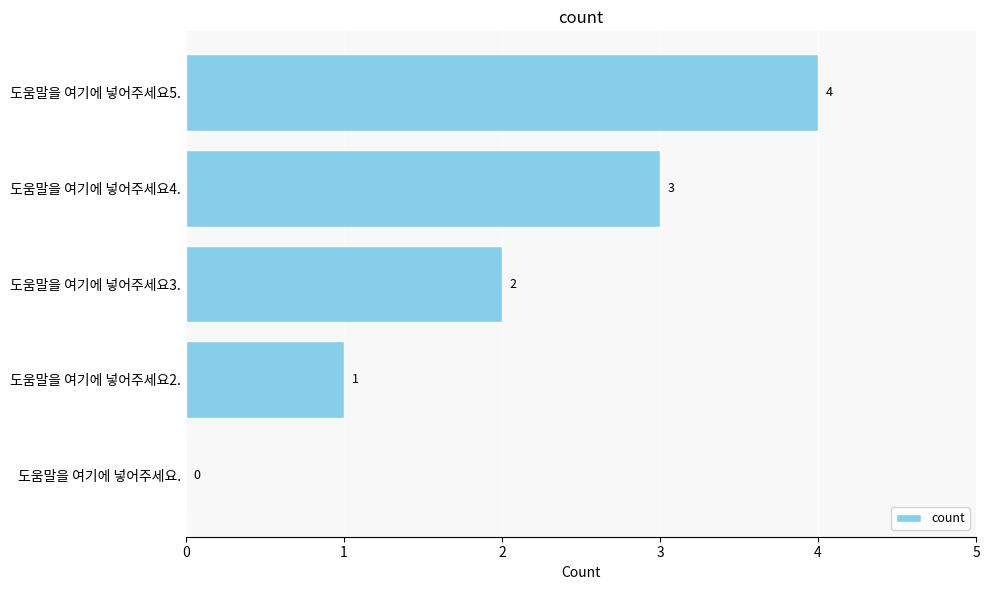

How many distinct data groups are displayed?

1